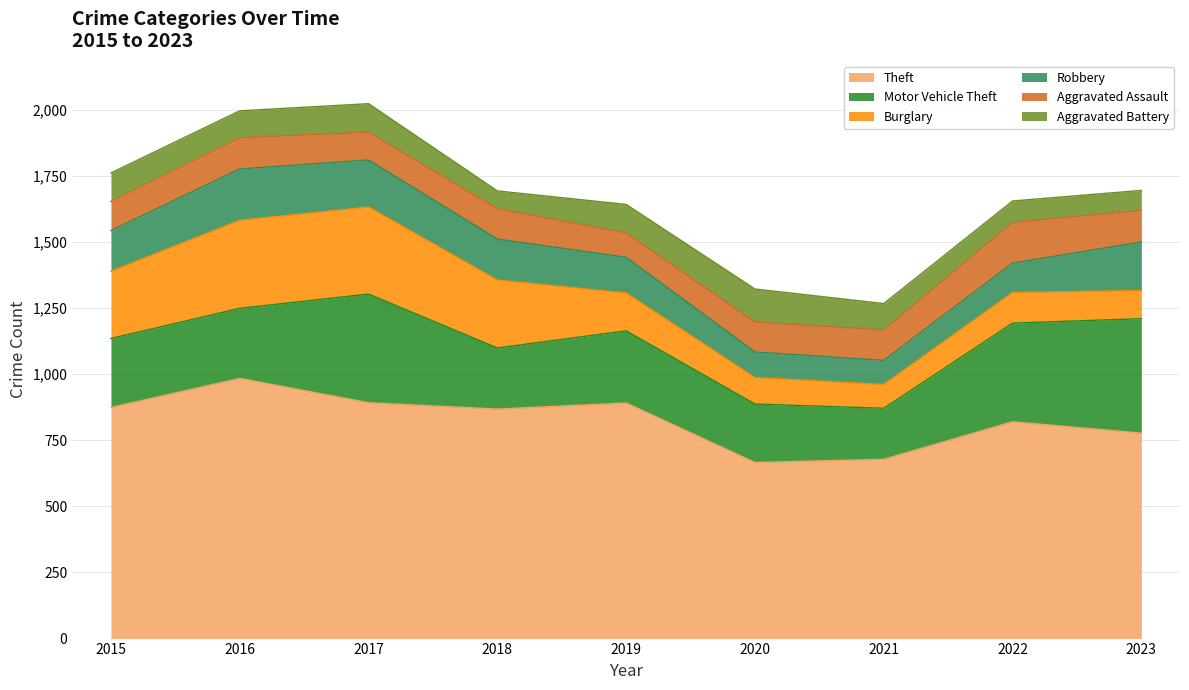

Which series has the largest total across all categories?

Theft